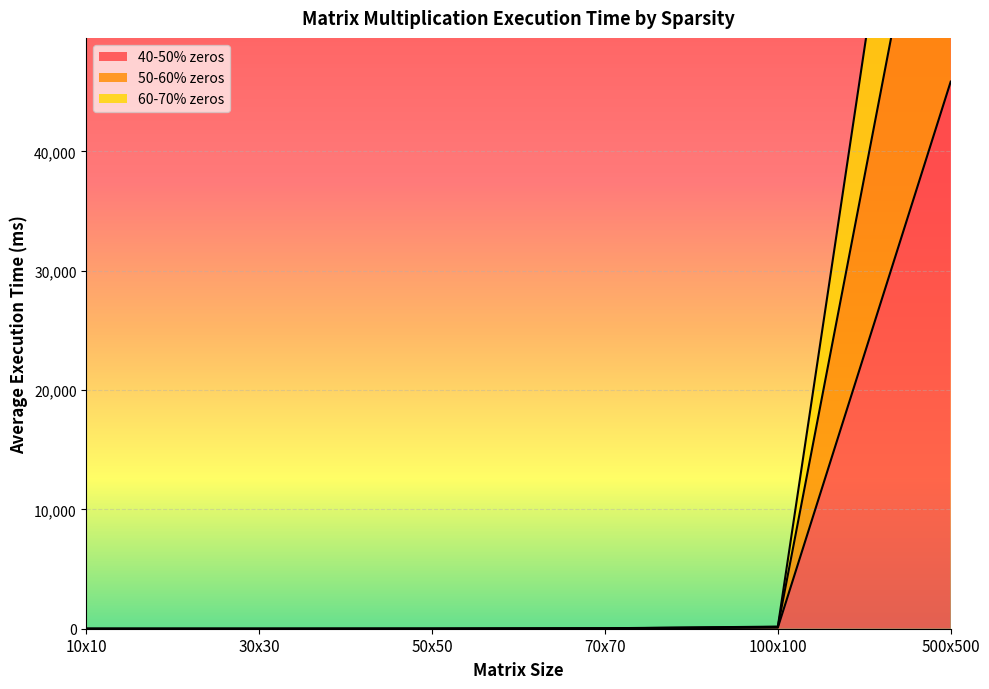

True or false: 40-50% zeros and 60-70% zeros intersect in this chart.

False